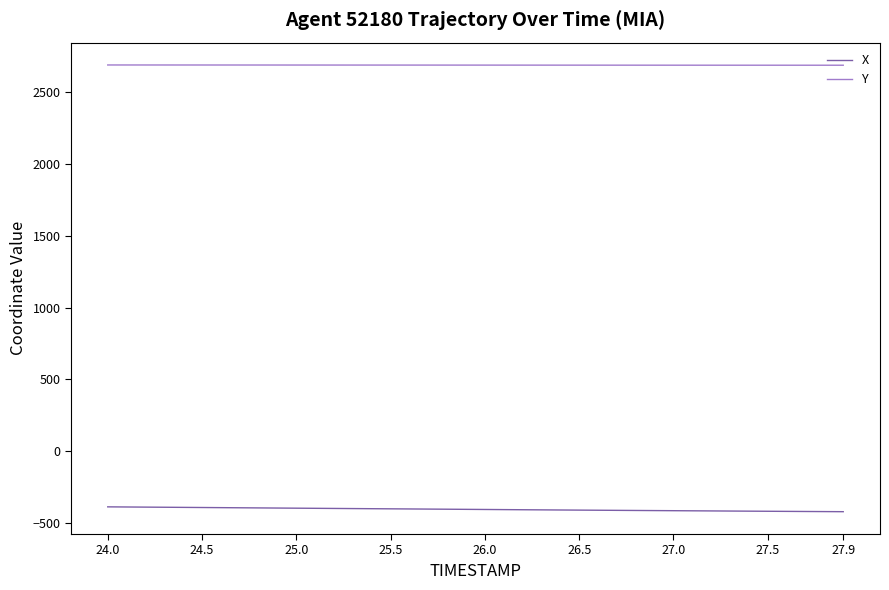

True or false: X and Y cross at least once.

False